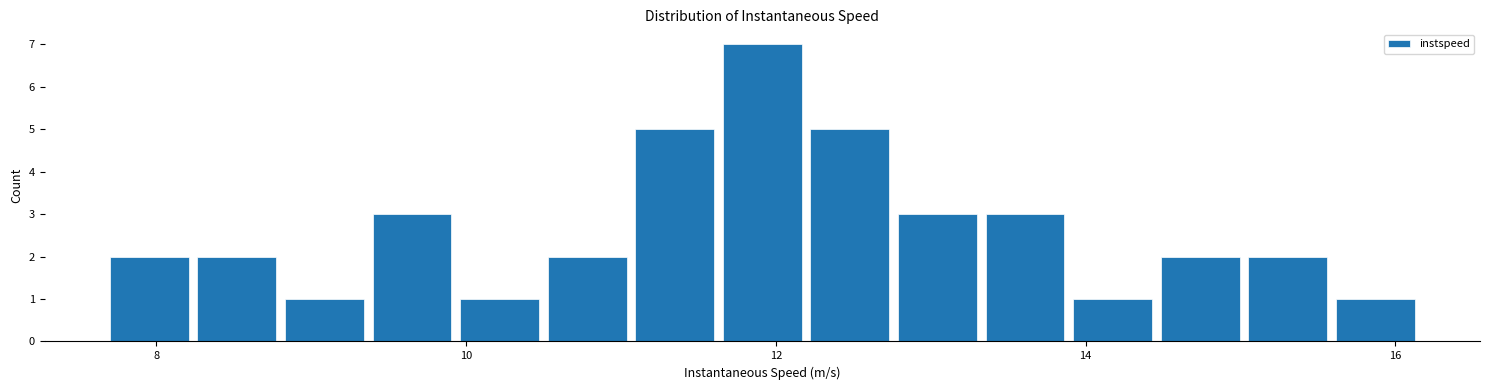

Read against the x-axis, roughly where is the centre of the tallest bar?

12.0